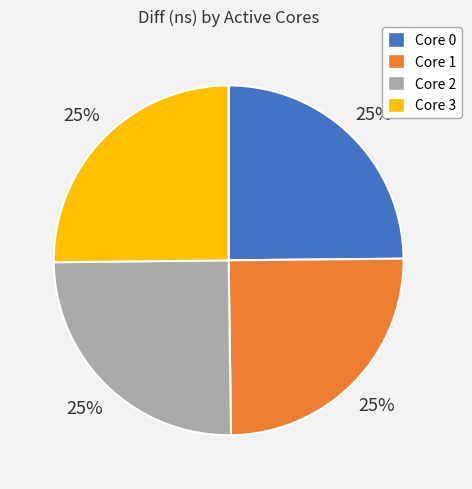

Approximately how many times larger is the value at Core 2 compared to Core 0?

1.0